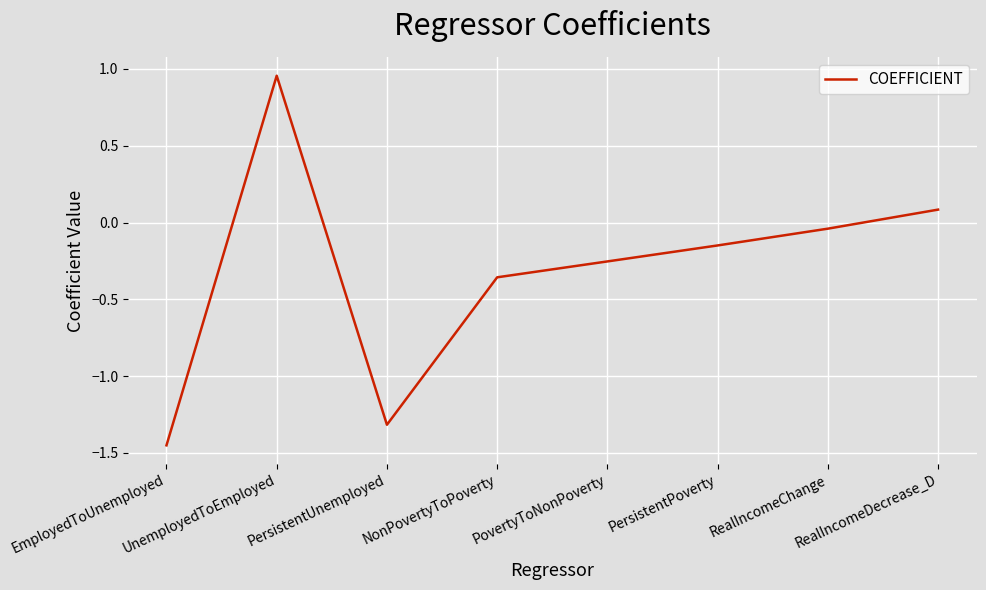

What is the sum of all values?

-2.5